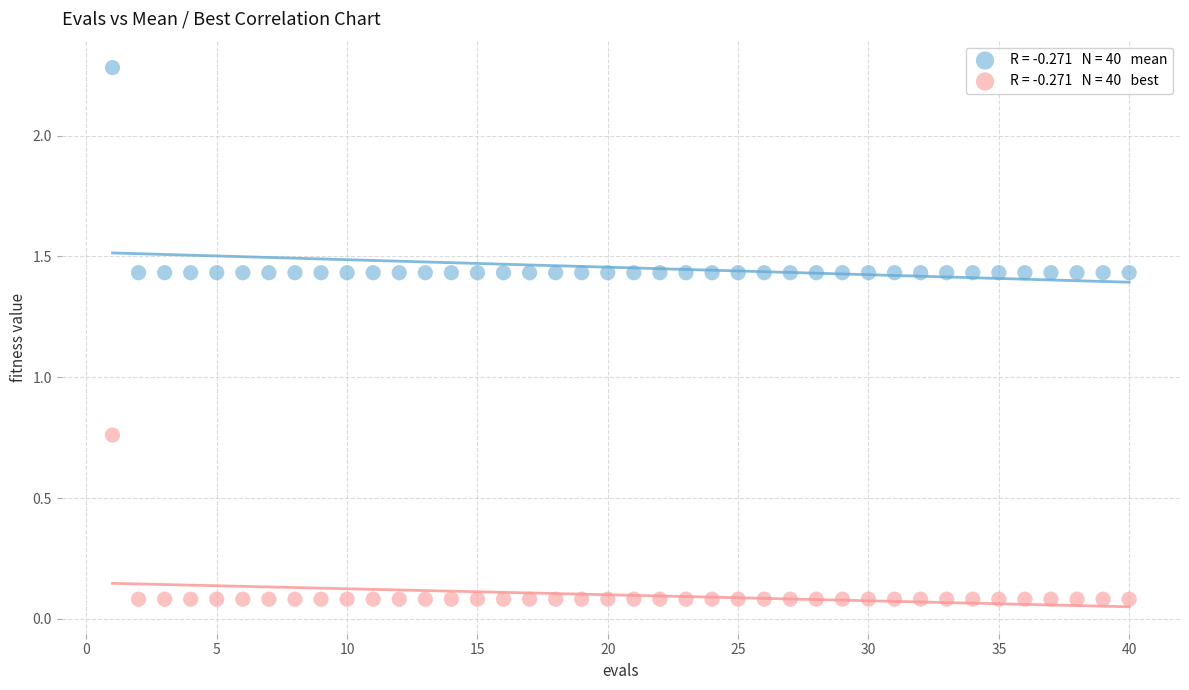

Across all data points, what is the range of Y values (max minus min)?

2.2